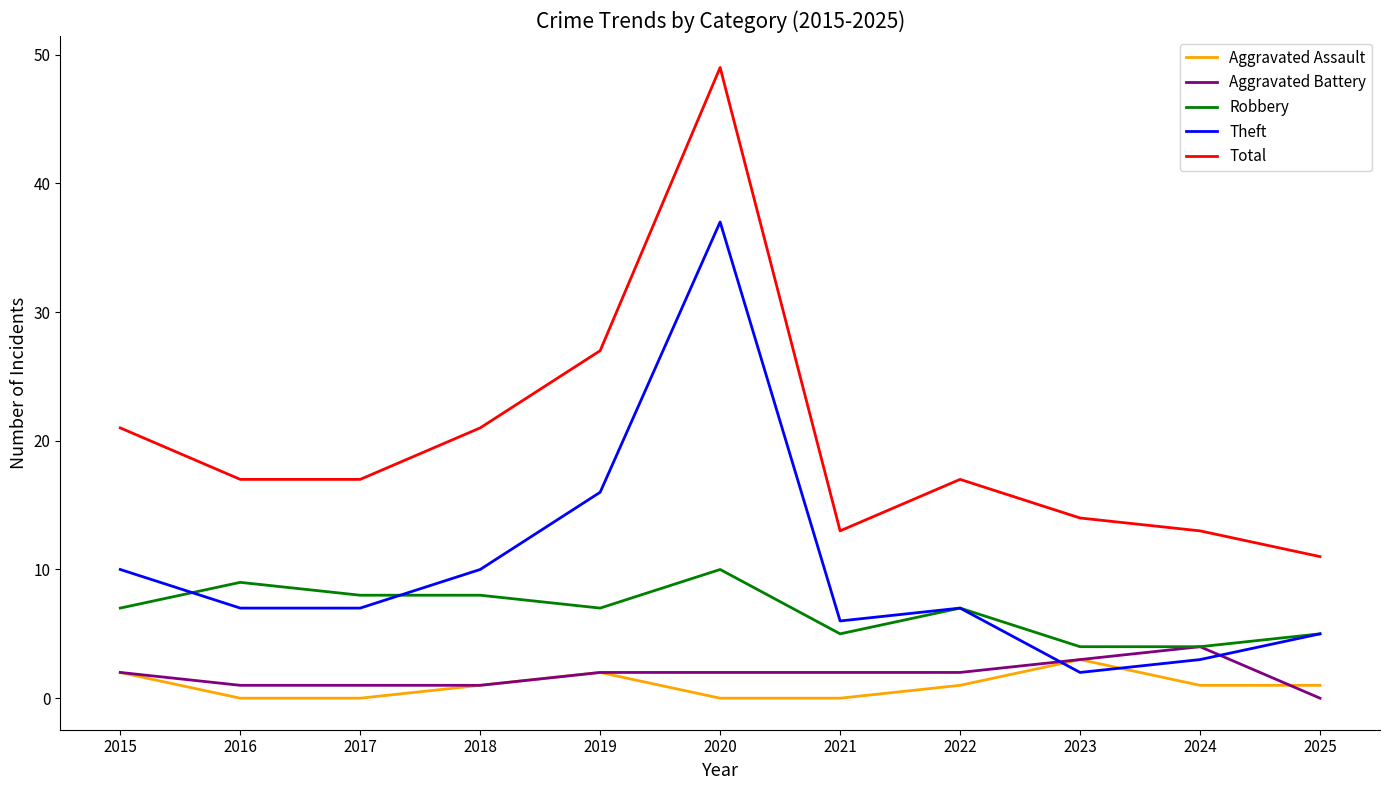

What is the difference between the Aggravated Assault values at 2018 and 2016?

1